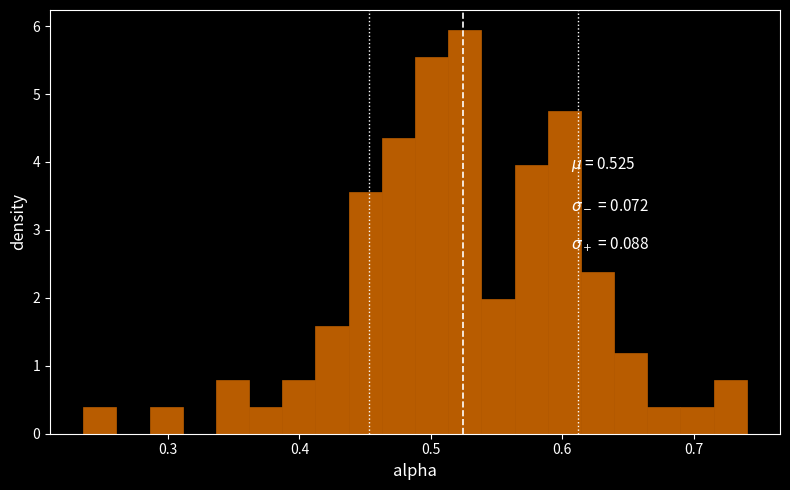

Read against the x-axis, roughly where is the centre of the tallest bar?

0.53